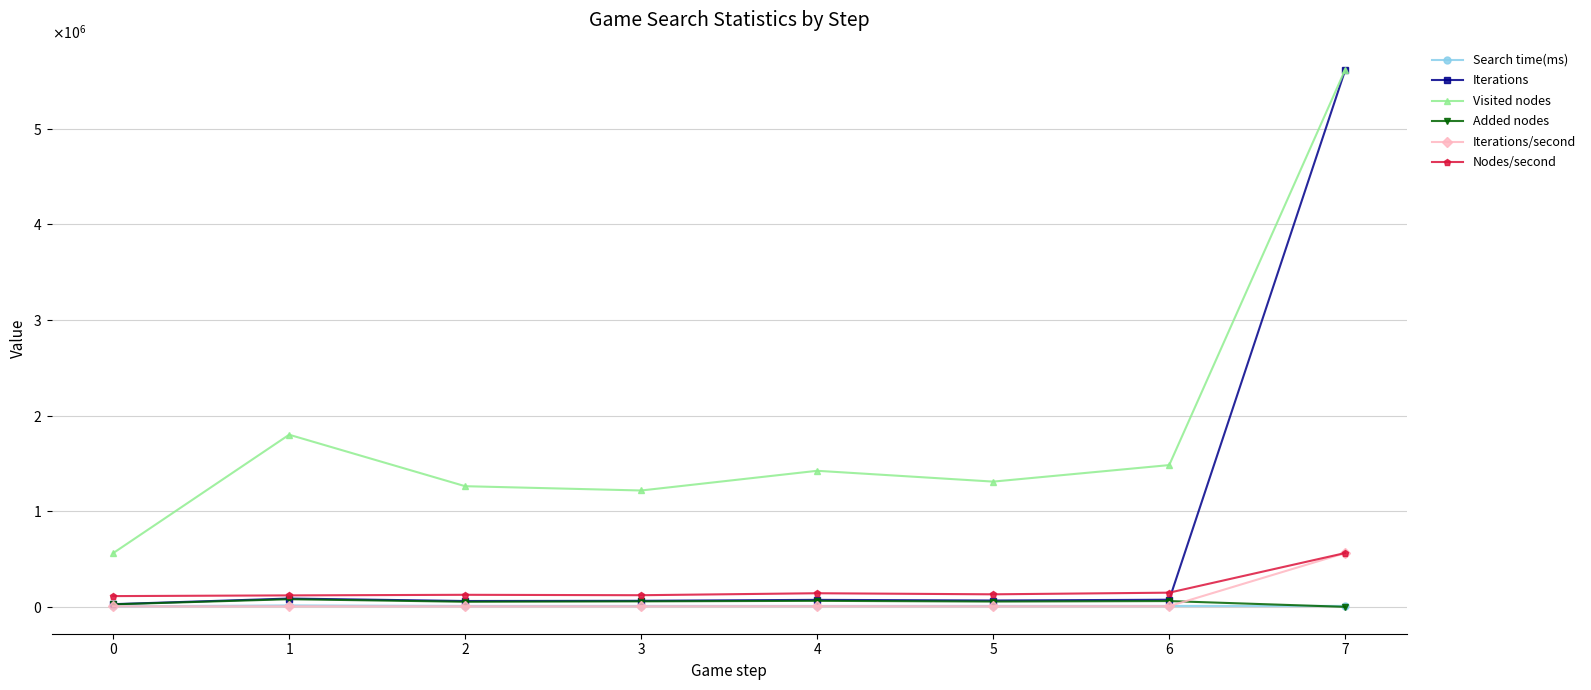

True or false: Visited nodes has more than 2 interior local peaks.

False